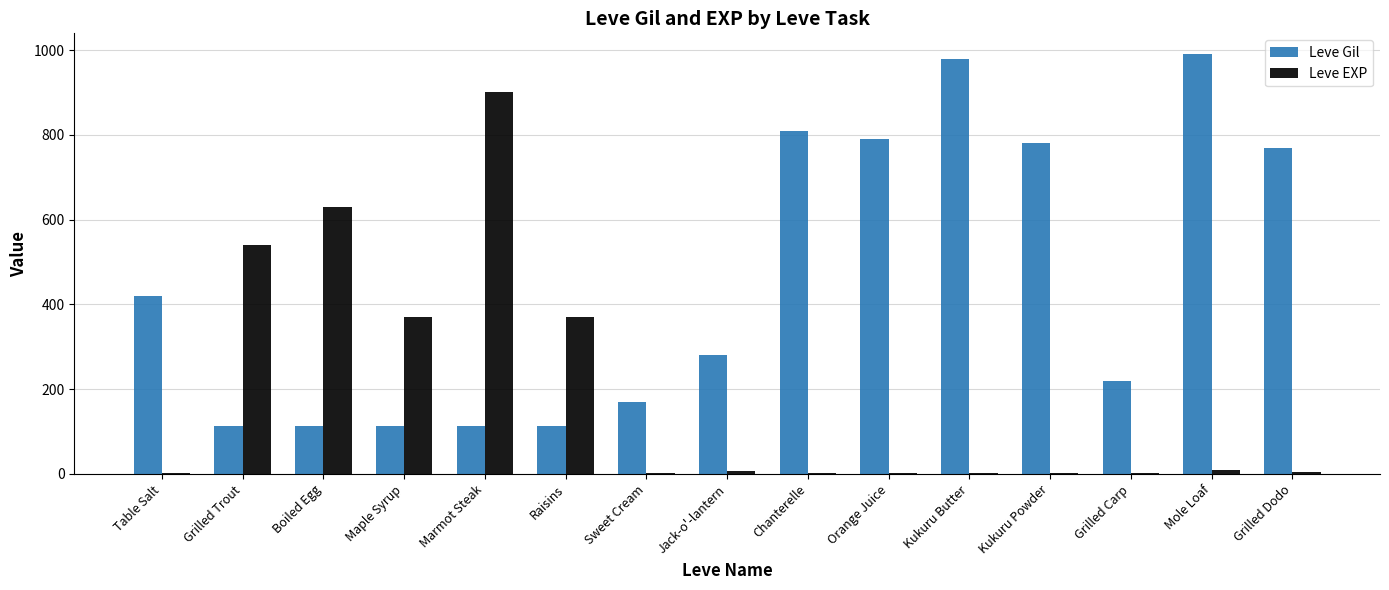

What is the sum of all Leve Gil values?

6771